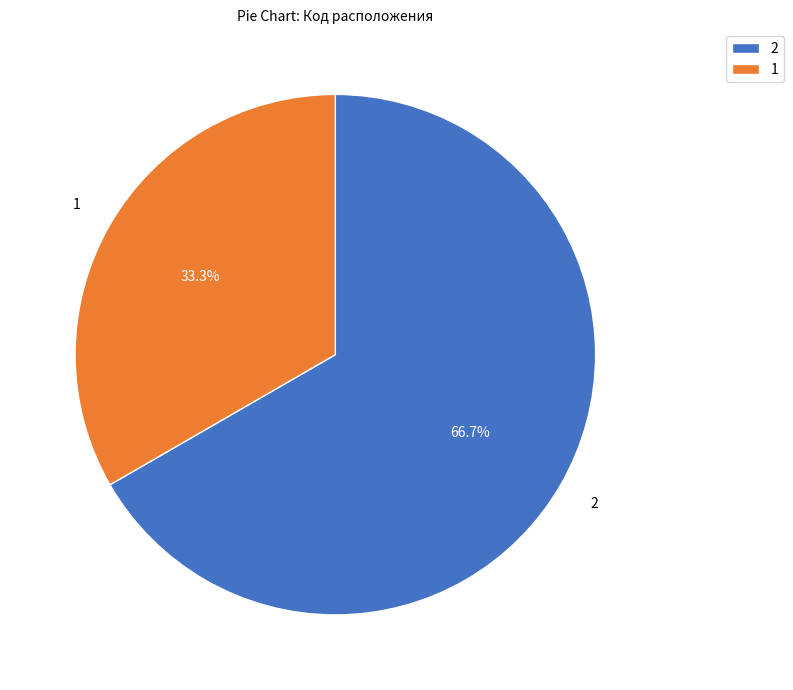

Rank the categories by value from lowest to highest.

1, 2